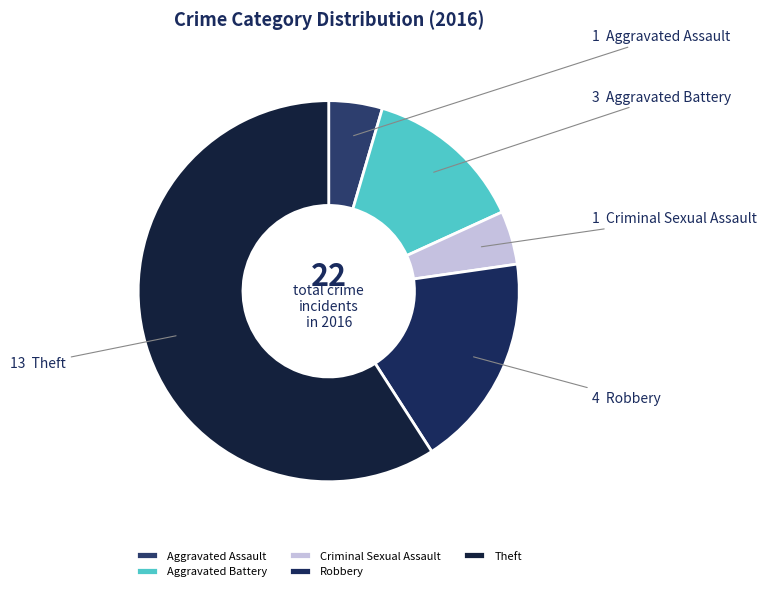

What is the largest slice in the pie chart?

Theft